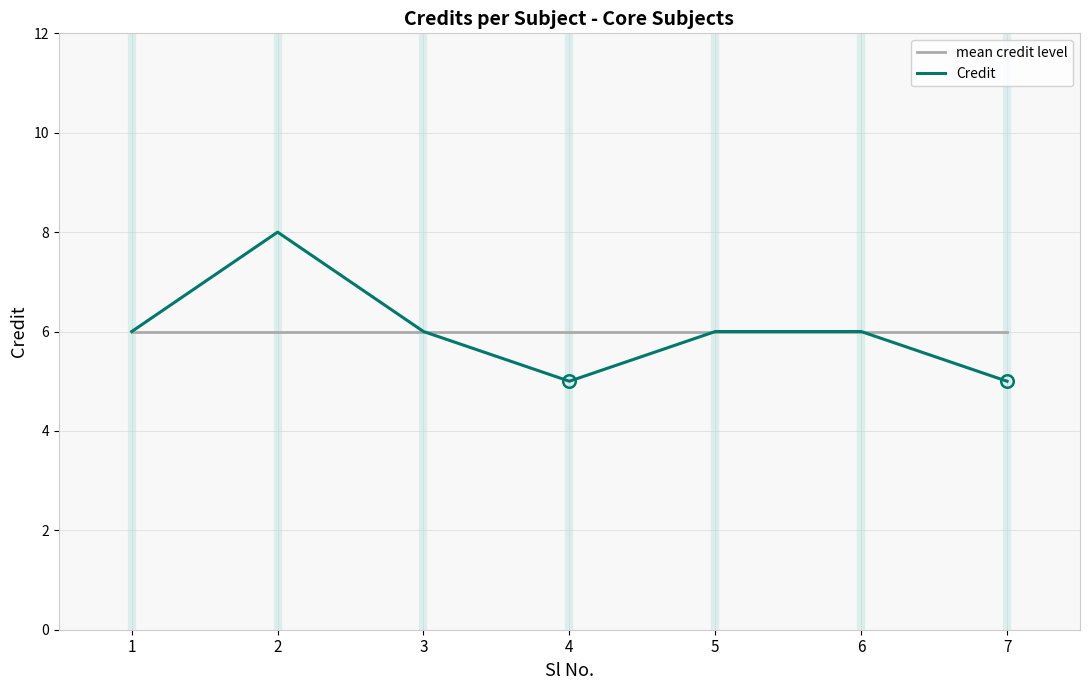

Reading left to right, list all the values displayed in this chart.

mean credit level: 6	6	6	6	6	6	6
Credit: 6	8	6	5	6	6	5